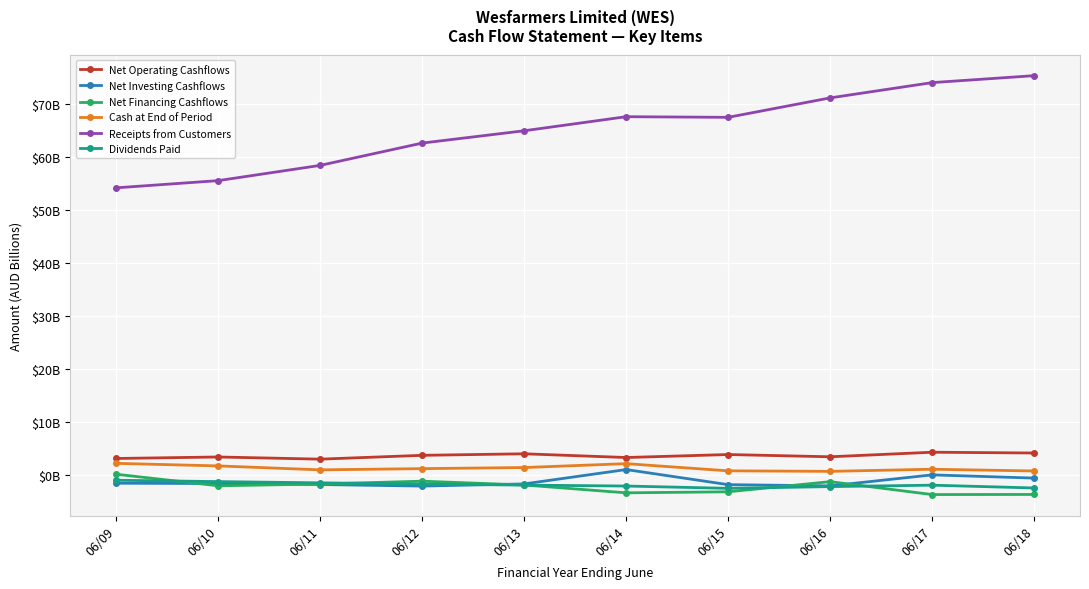

What is the value of the Receipts from Customers point at the 5th from the left?

64.9